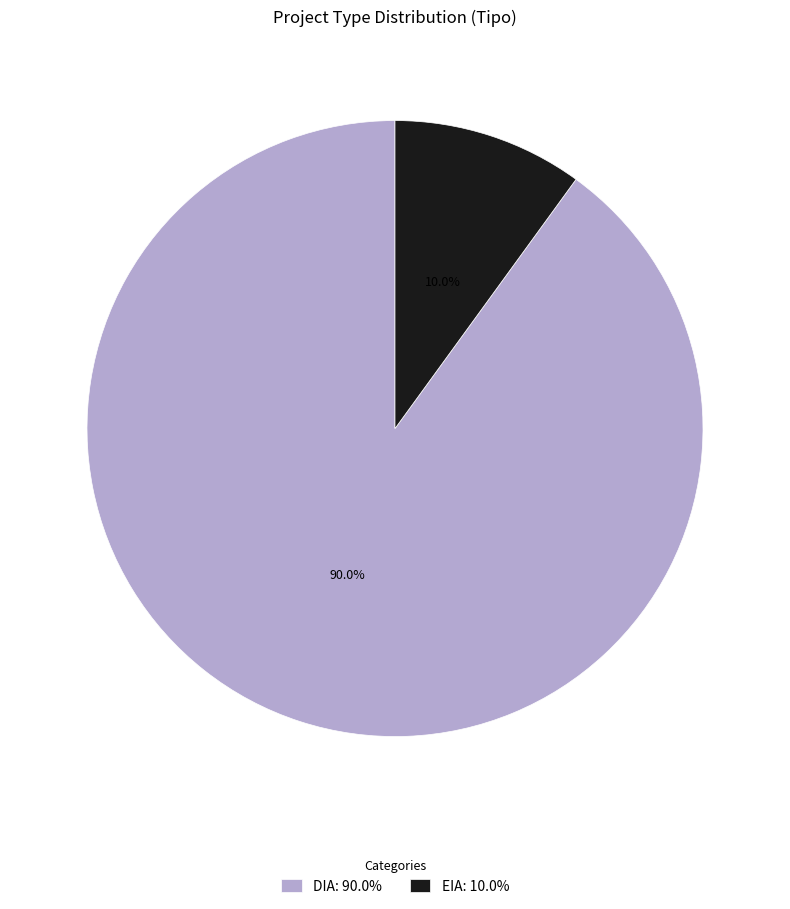

Which category has the smallest portion of the pie?

EIA